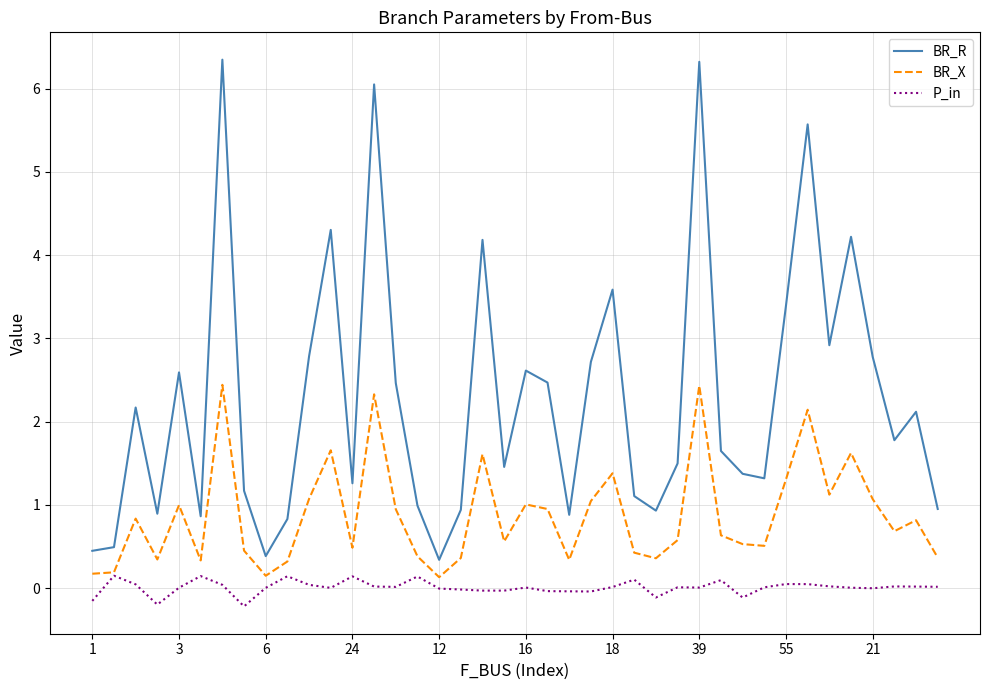

True or false: P_in and BR_R intersect in this chart.

False